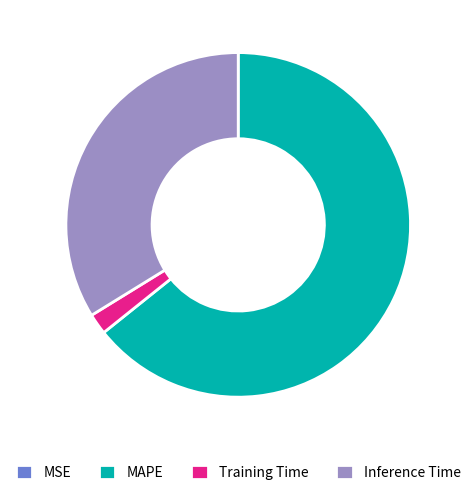

Do MAPE and Inference Time together represent more than half of the pie?

Yes